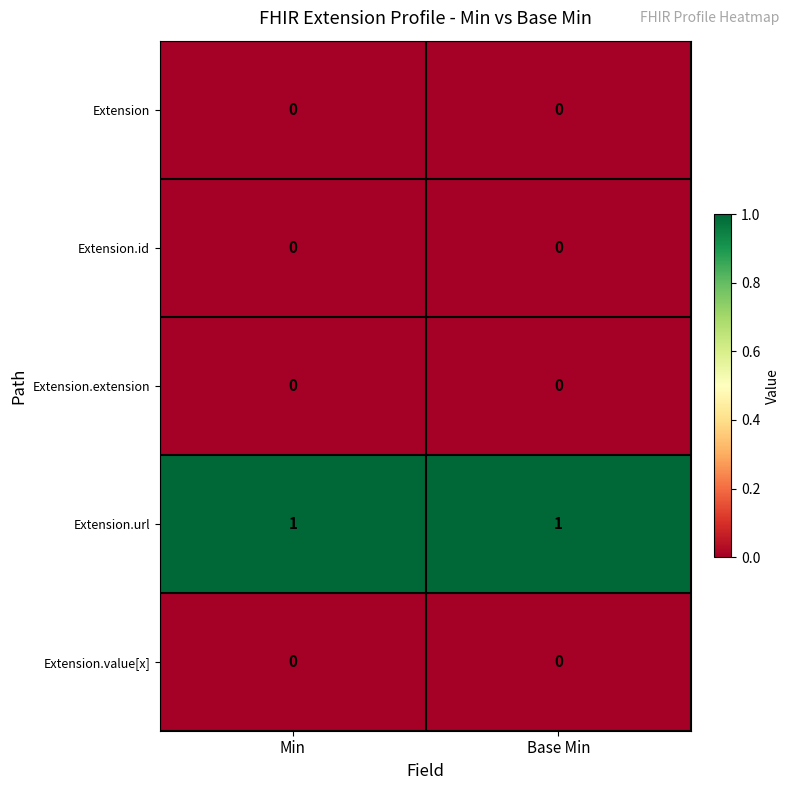

Is it true that Extension equals 0 at Min?

True